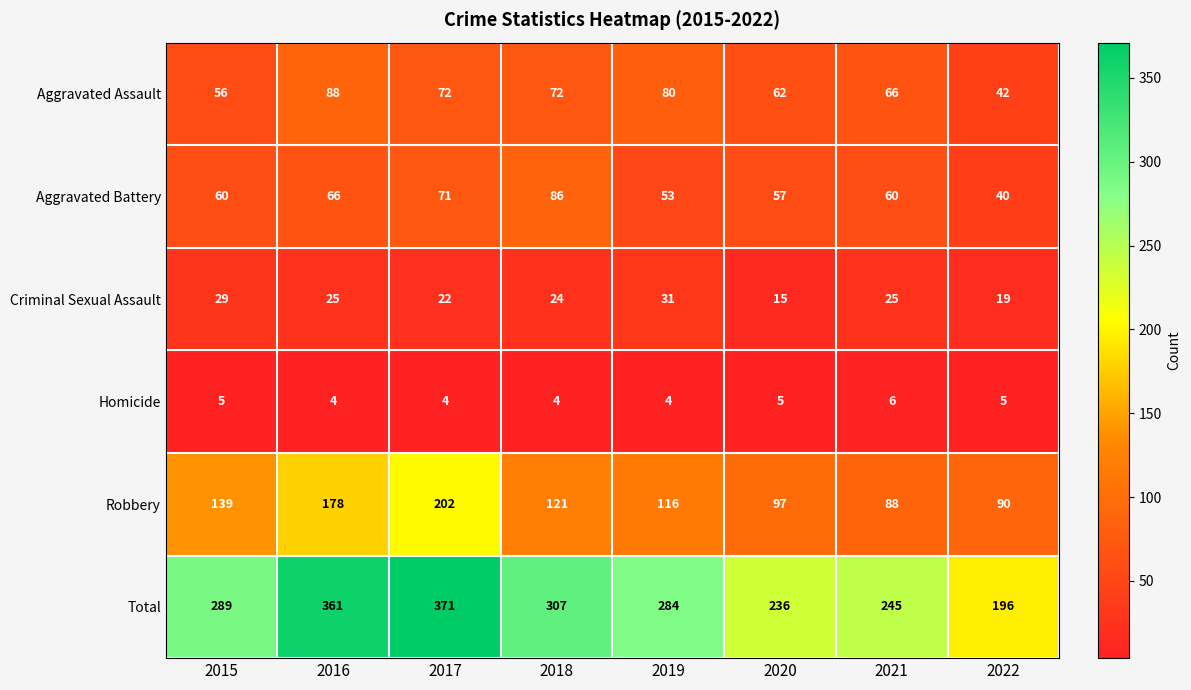

Which series has the largest total across all categories?

Total